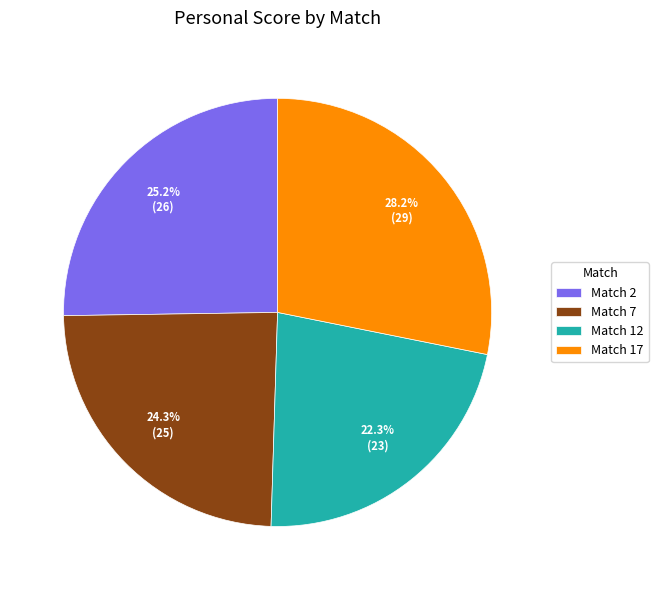

How many segments does this pie chart have?

4